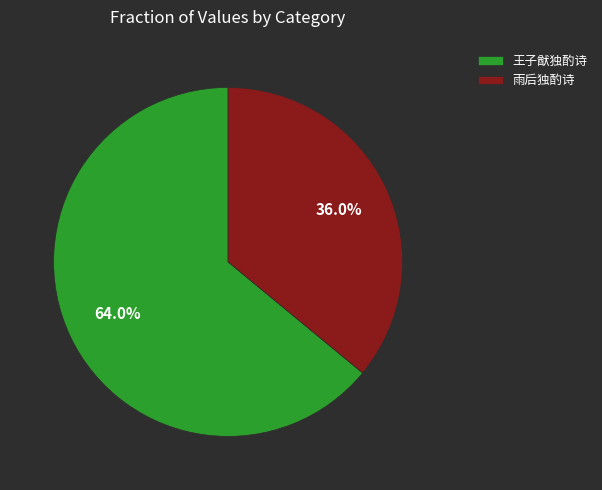

Which category accounts for the majority?

王子猷独酌诗